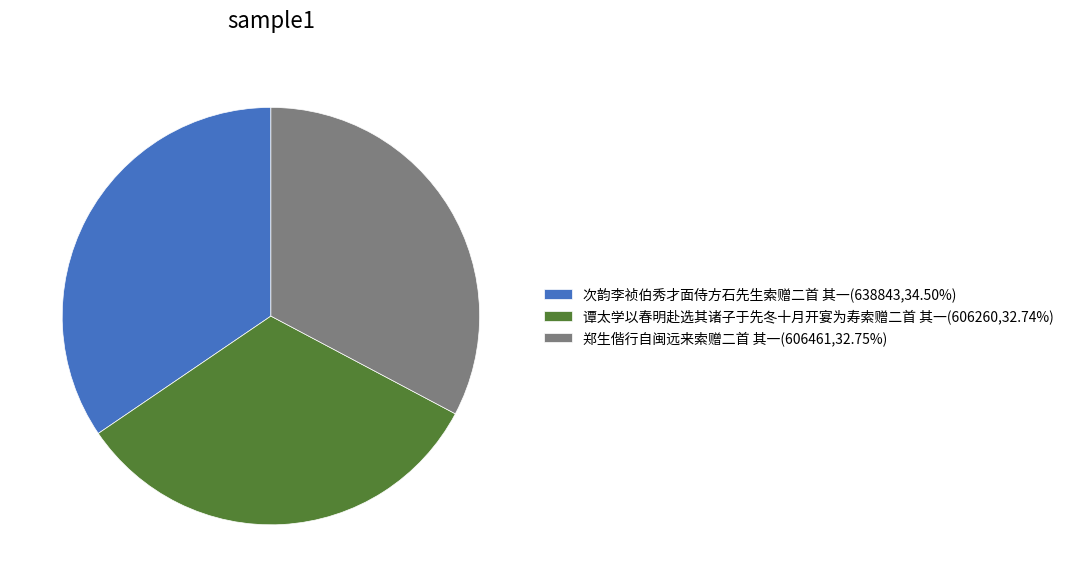

How many slices are in this pie chart?

3